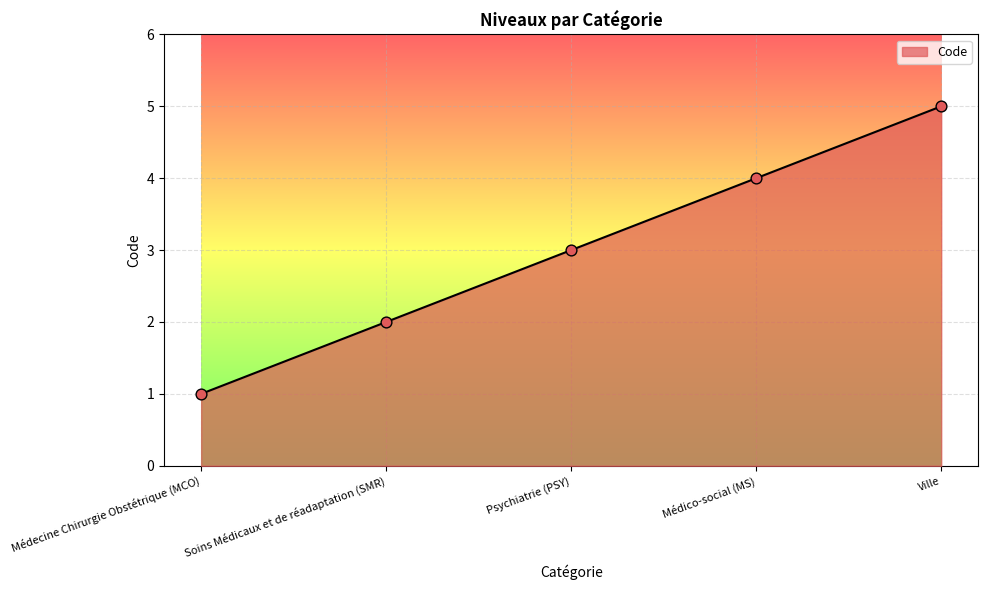

What is the change in value from Soins Médicaux et de réadaptation (SMR) to Ville?

+3